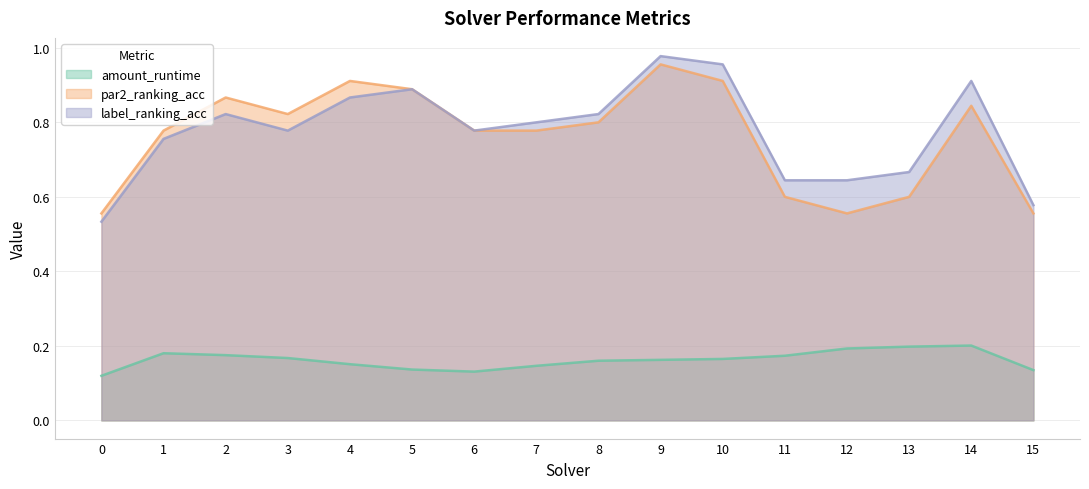

At which label does label_ranking_acc reach its peak?

9